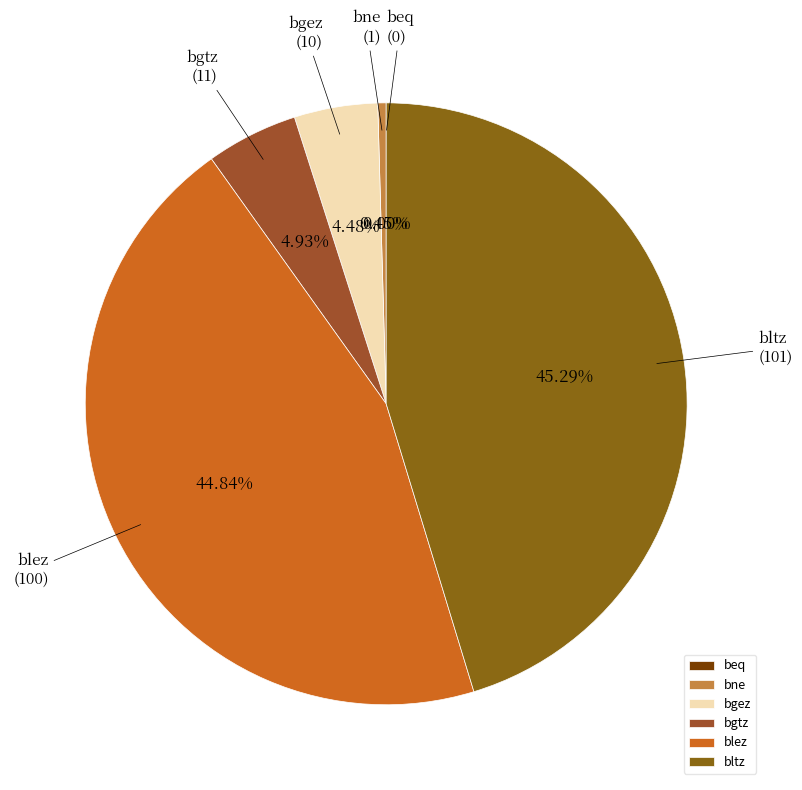

Which slice is the smallest?

beq